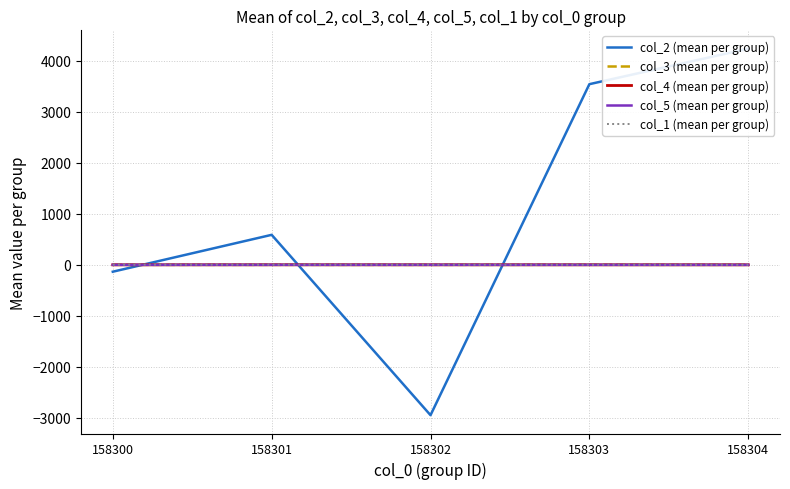

True or false: col_3 (mean per group) and col_4 (mean per group) cross at least once.

True